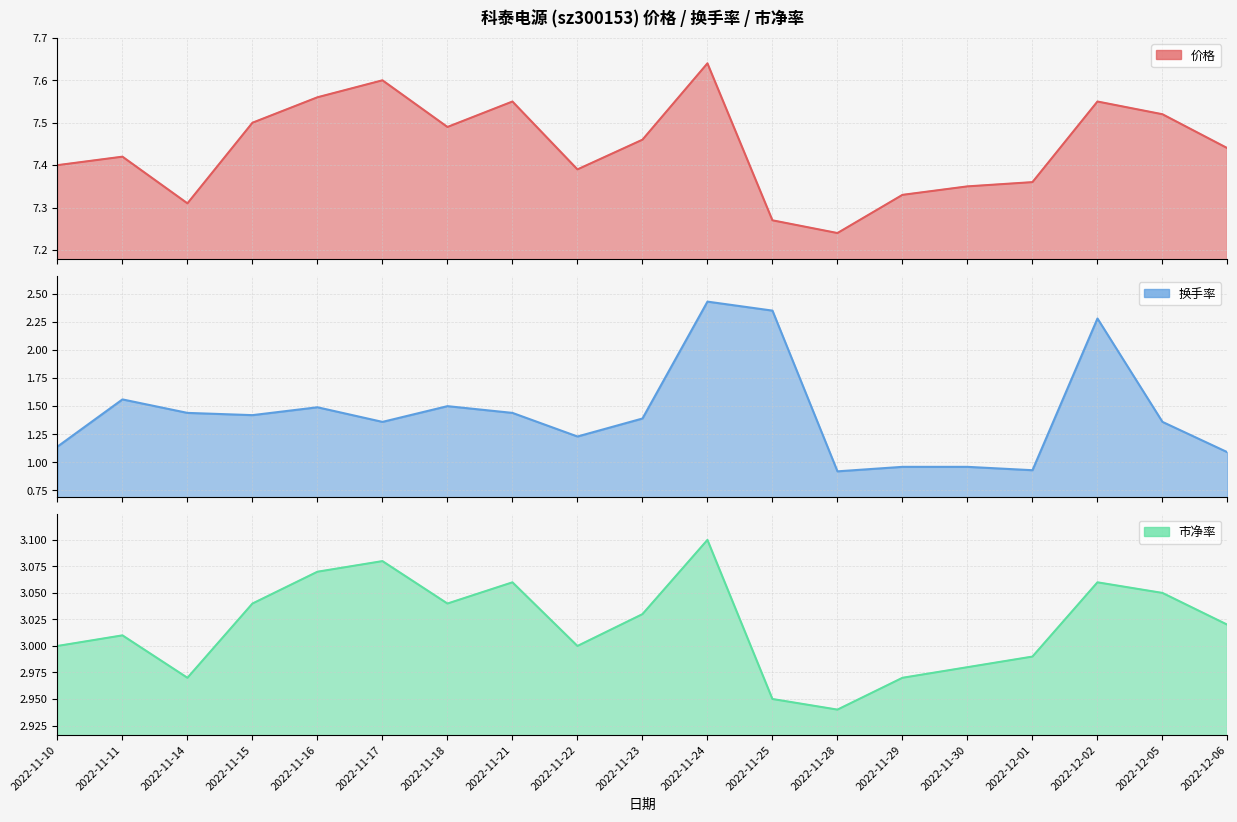

The value of 换手率 line at 2022-11-28 is 1.5. True or false?

False